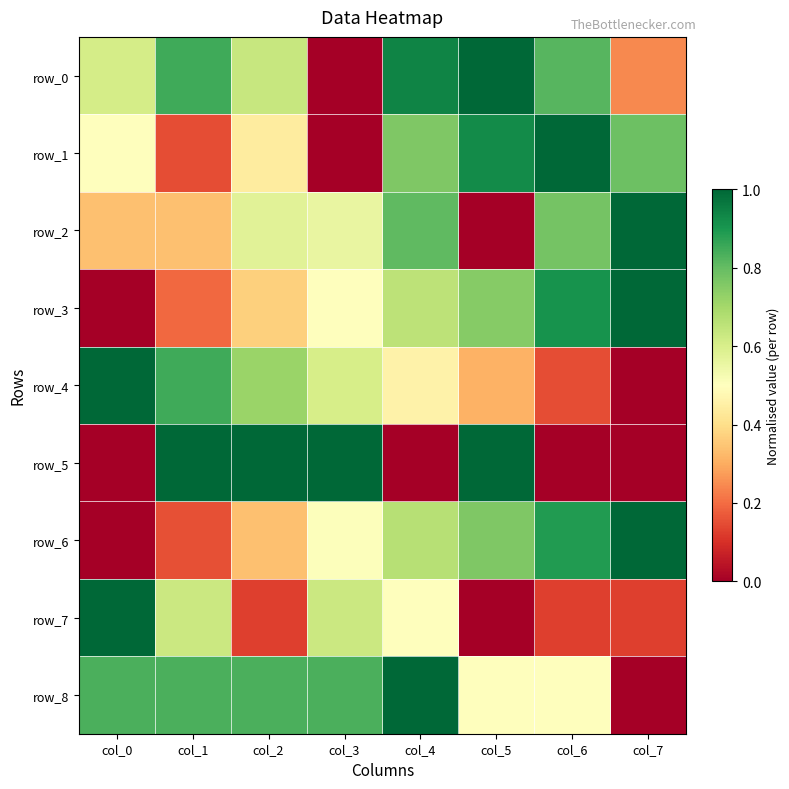

What is the difference between the row_2 values at col_7 and col_0?

0.7